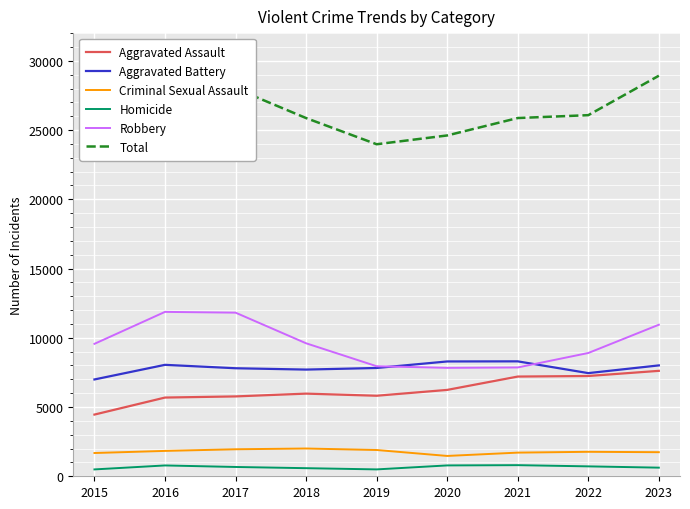

What is the smallest value displayed?

496